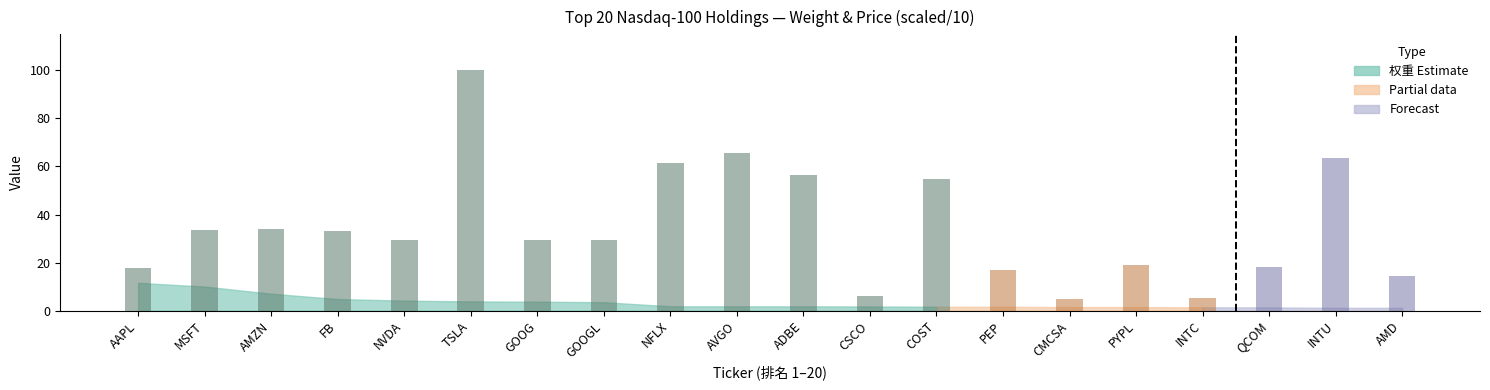

At which category is the sum across all series the highest?

TSLA